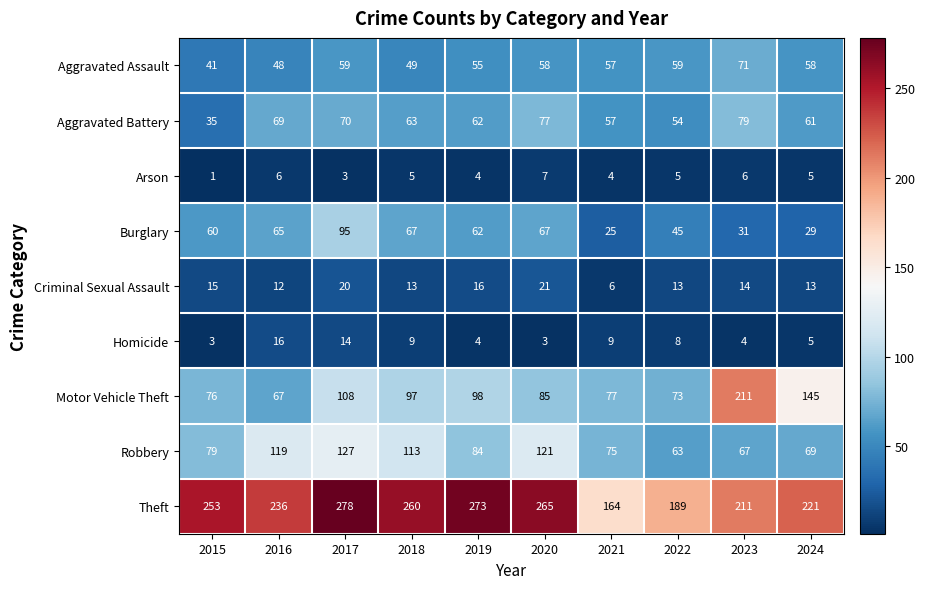

What is the difference between the maximum and second lowest values in the Burglary series?

66